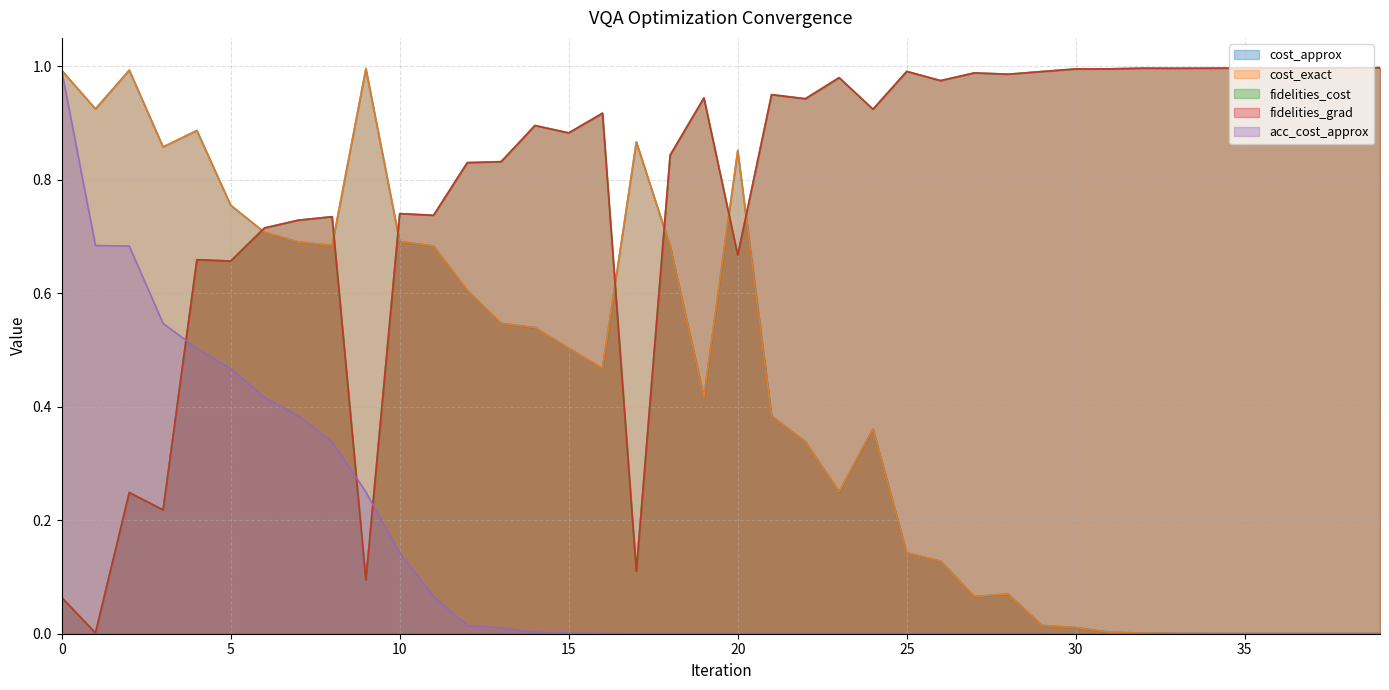

Is the value of cost_exact at 16 greater than the value of fidelities_cost at 19?

No